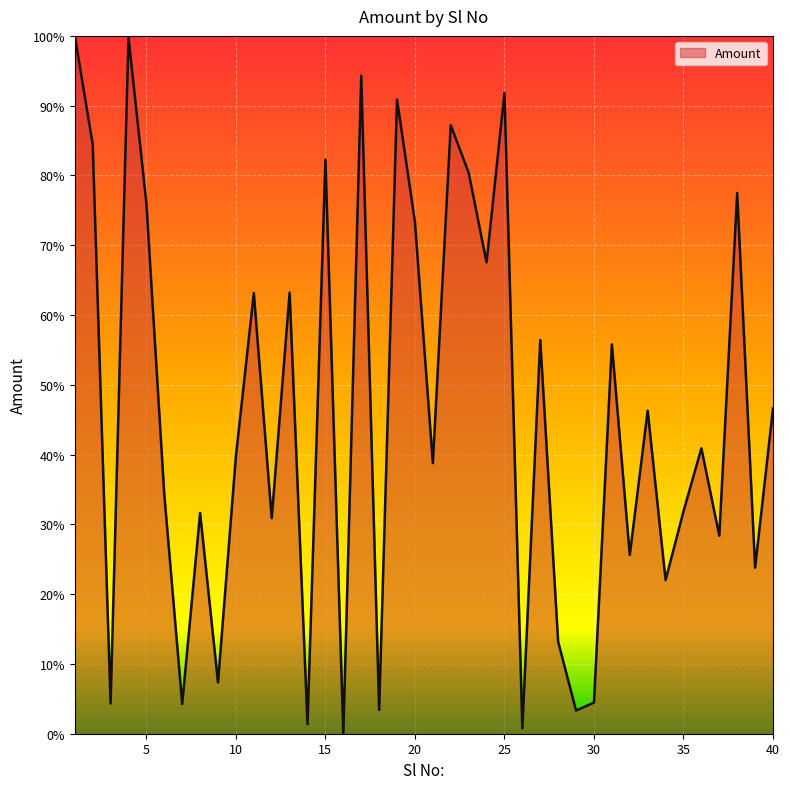

What is the maximum value shown in the chart?

100.0